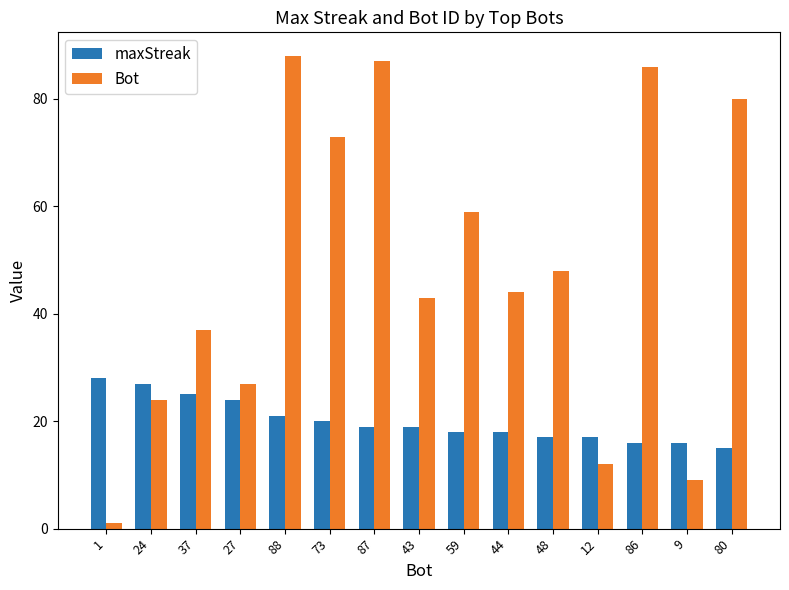

Does the chart contain stacked bars?

No